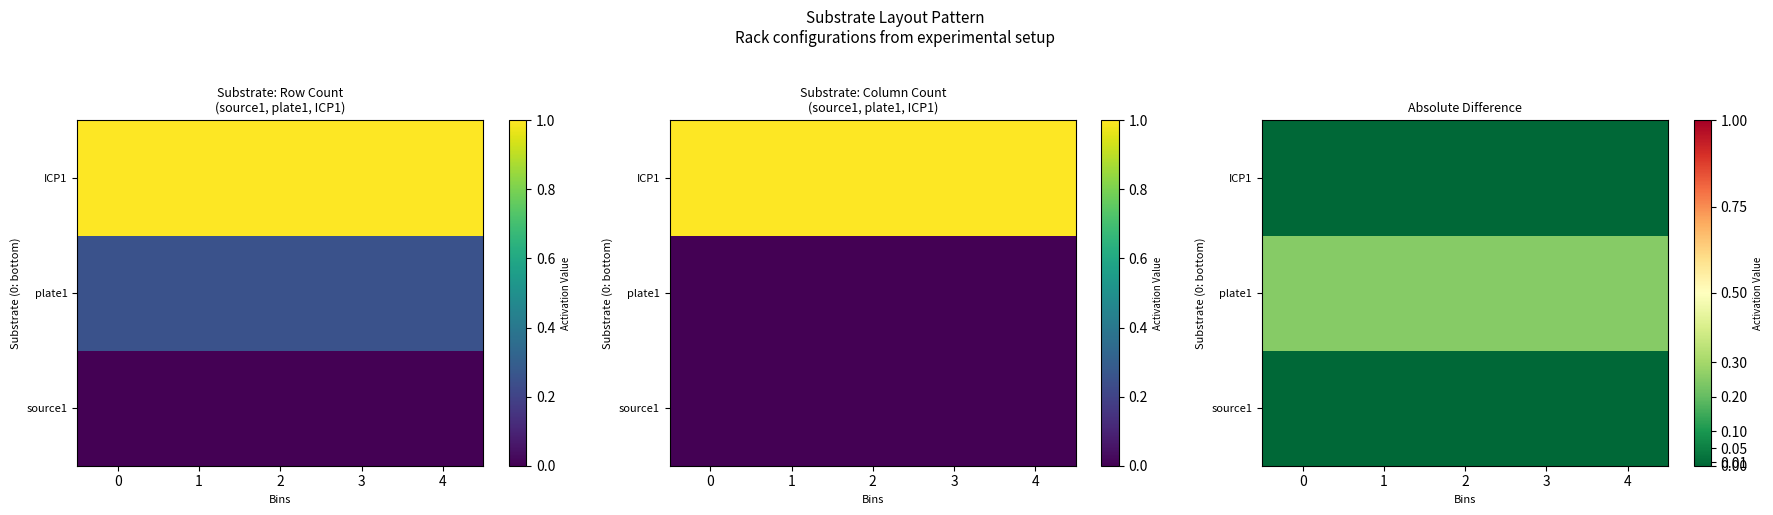

At how many categories does at least one series exceed 0?

5